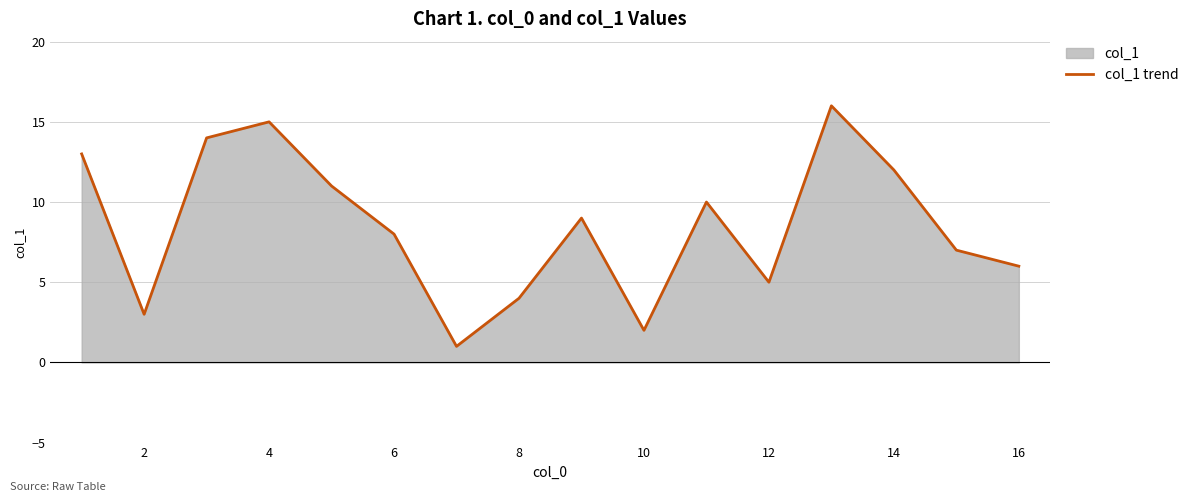

What is the change in value from 6 to 14?

+4